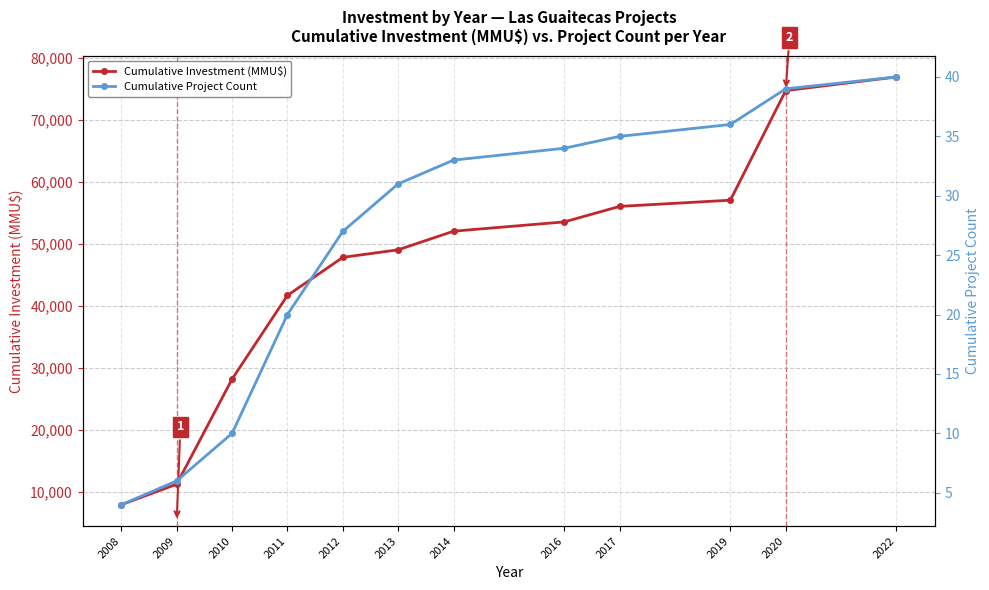

What is the sum of all Cumulative Investment (MMU$) values?

556857